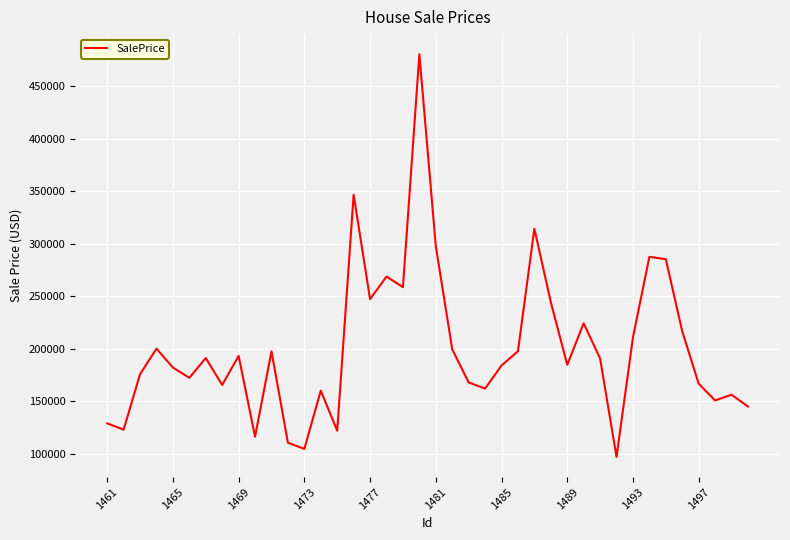

What is the difference between the maximum and minimum values?

383300.1